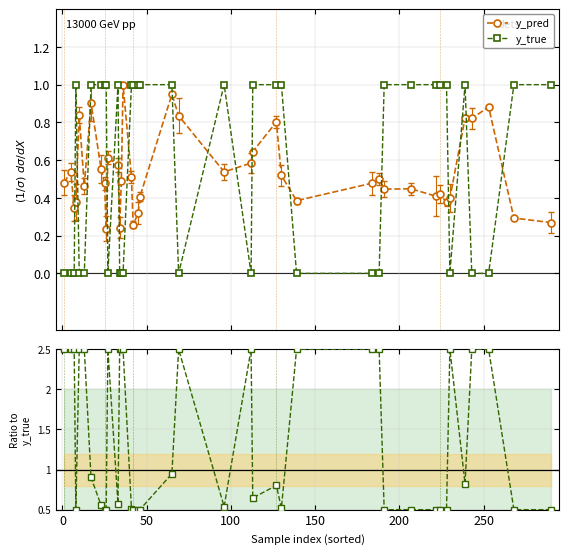

What is the value of the y_true point at the 24th from the left?

1.0